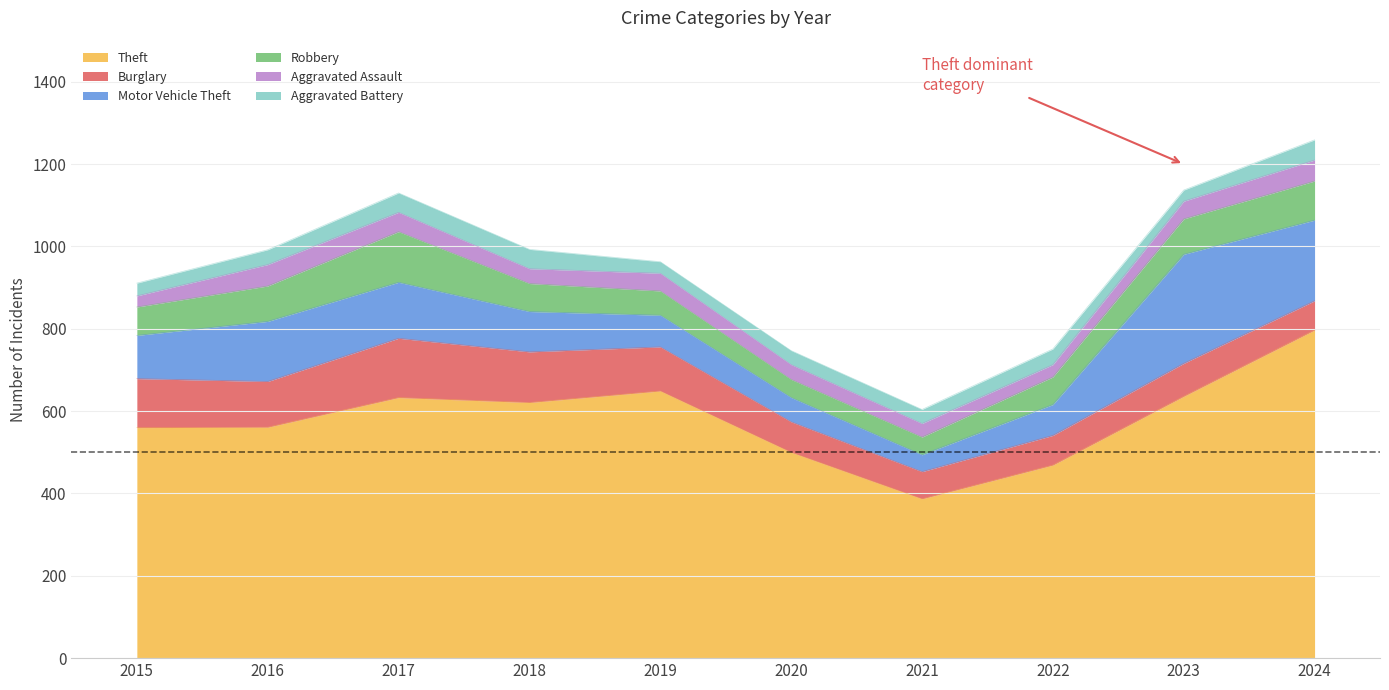

Reading right to left, list all the values displayed in this chart.

Theft: 2024=797	2023=636	2022=469	2021=387	2020=500	2019=649	2018=621	2017=633	2016=561	2015=560
Burglary: 2024=71	2023=80	2022=72	2021=66	2020=74	2019=107	2018=123	2017=144	2016=111	2015=119
Motor Vehicle Theft: 2024=196	2023=265	2022=75	2021=41	2020=59	2019=77	2018=98	2017=136	2016=146	2015=105
Robbery: 2024=95	2023=86	2022=67	2021=43	2020=44	2019=59	2018=68	2017=123	2016=86	2015=69
Aggravated Assault: 2024=51	2023=43	2022=30	2021=33	2020=36	2019=43	2018=36	2017=47	2016=52	2015=27
Aggravated Battery: 2024=49	2023=27	2022=38	2021=34	2020=34	2019=28	2018=47	2017=47	2016=36	2015=31